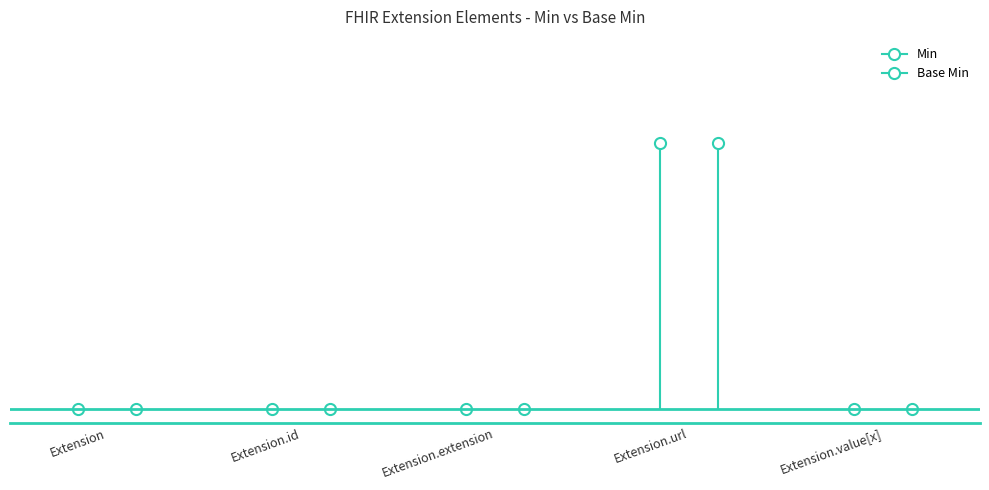

What is the difference between the maximum and minimum values in the Min series?

1